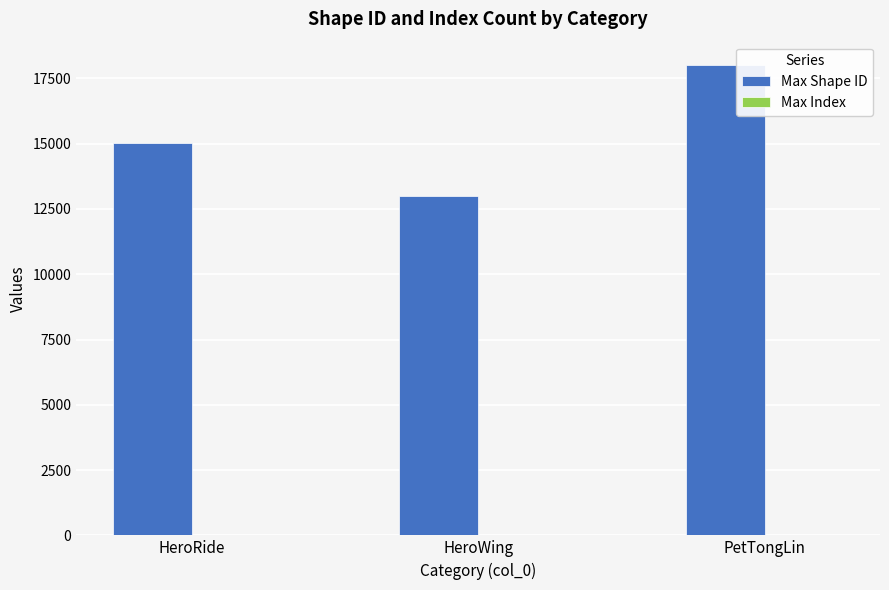

How many data points does each series have?

3